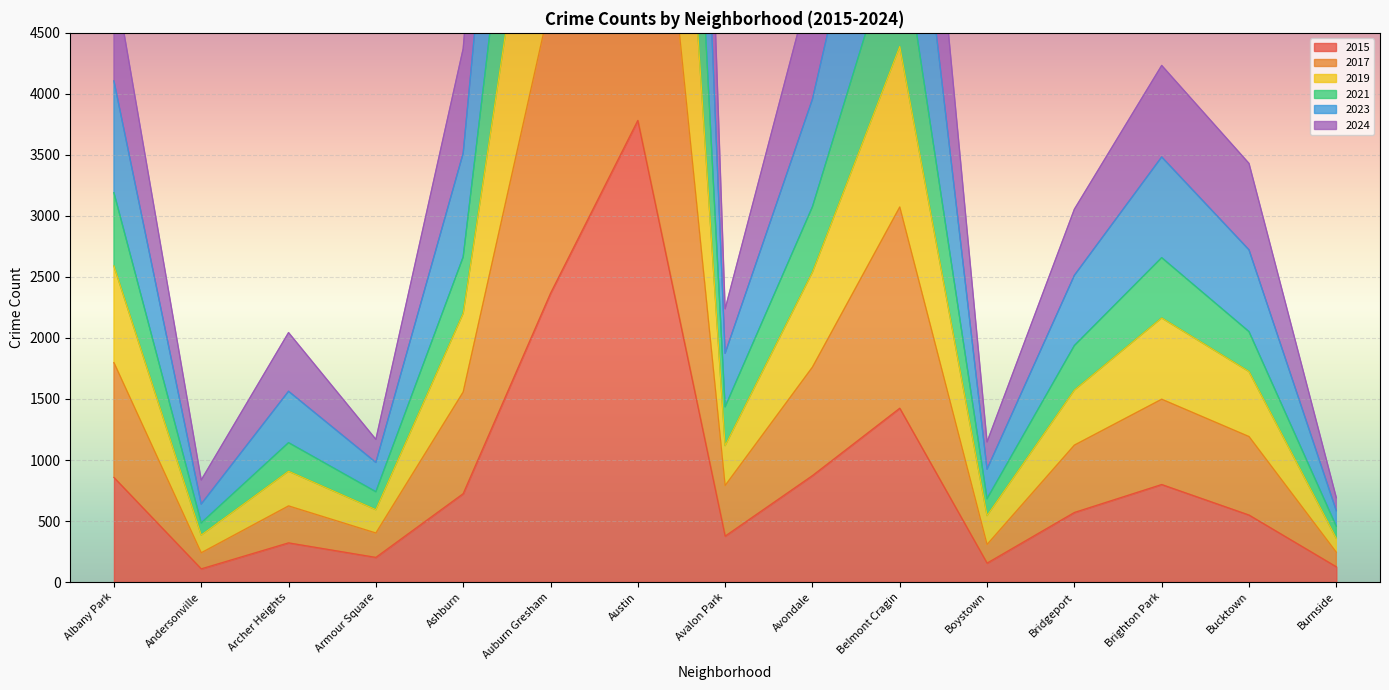

How many lines are shown in the chart?

6